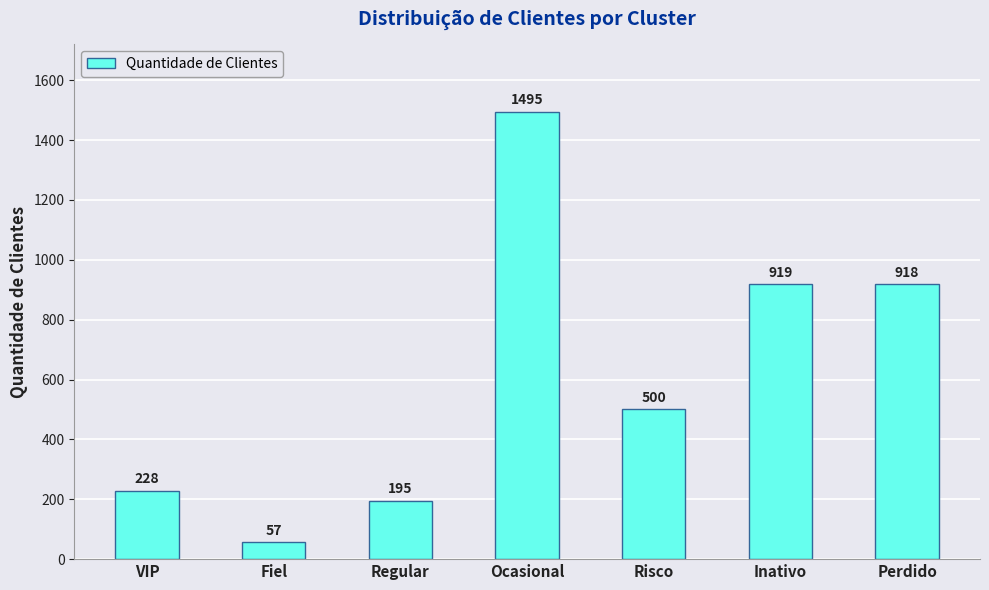

What is the smallest value displayed?

57